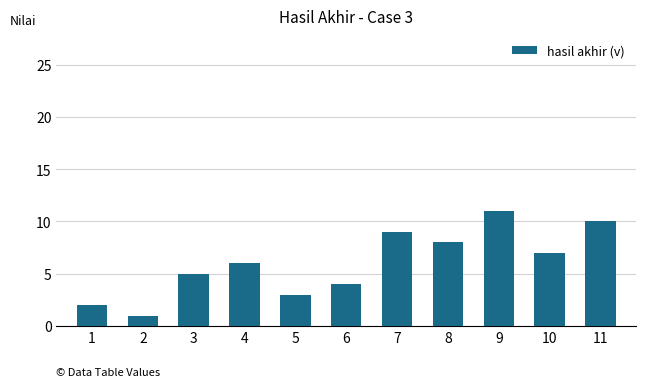

What is the value of the 5th bar from the left?

3